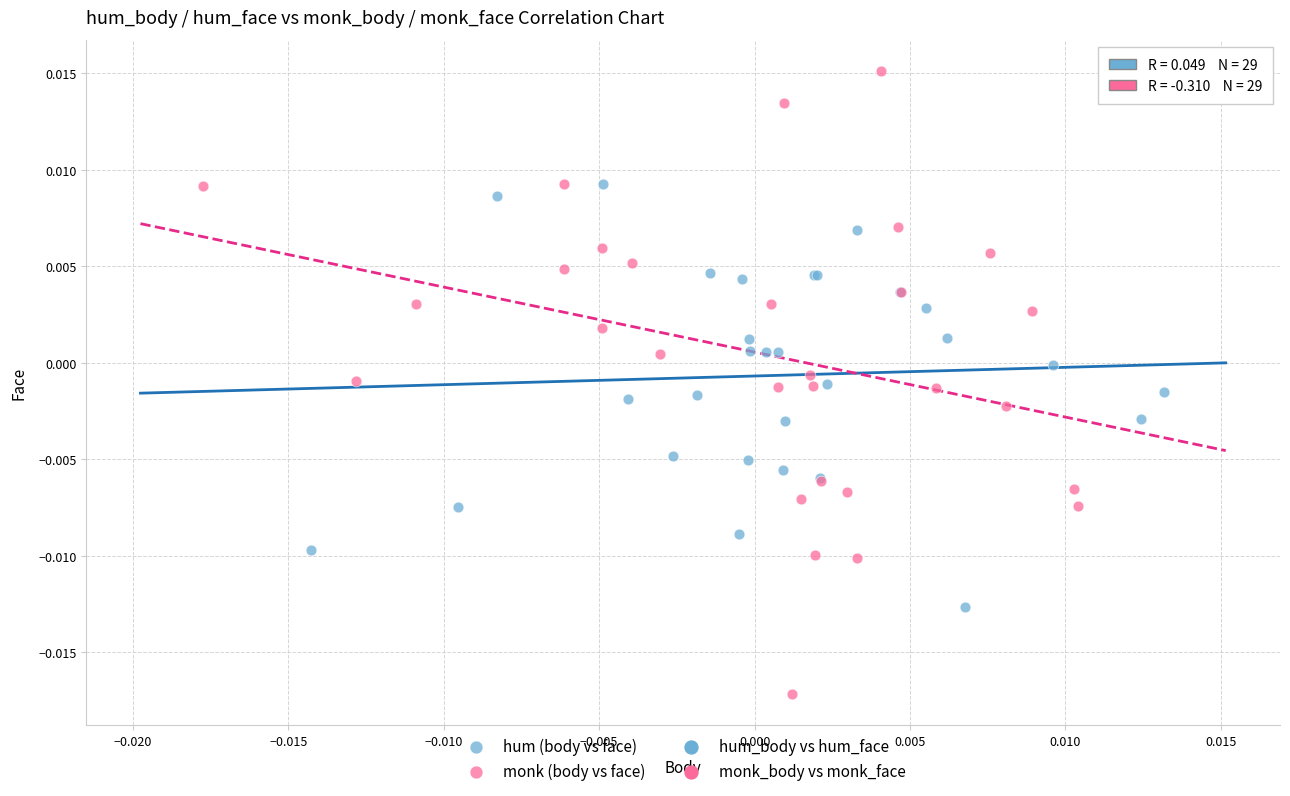

Which series reaches the minimum Y coordinate?

monk (body vs face)